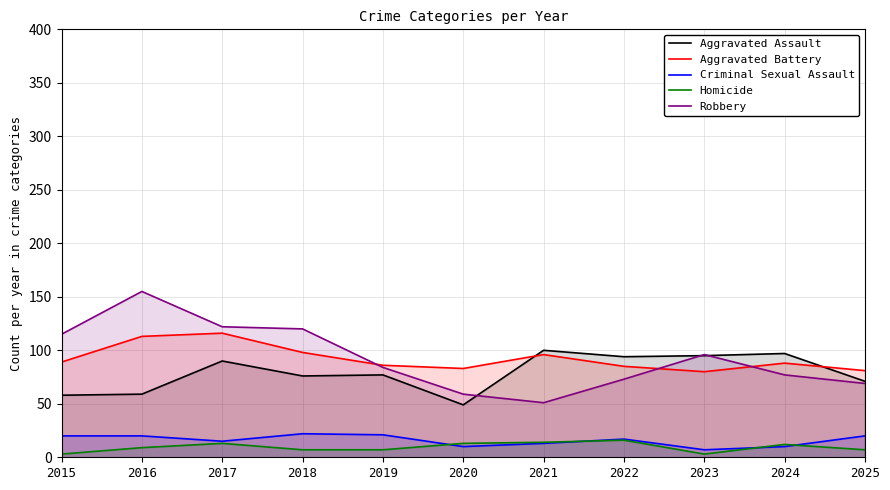

What is the difference between the Robbery values at 2017 and 2020?

63